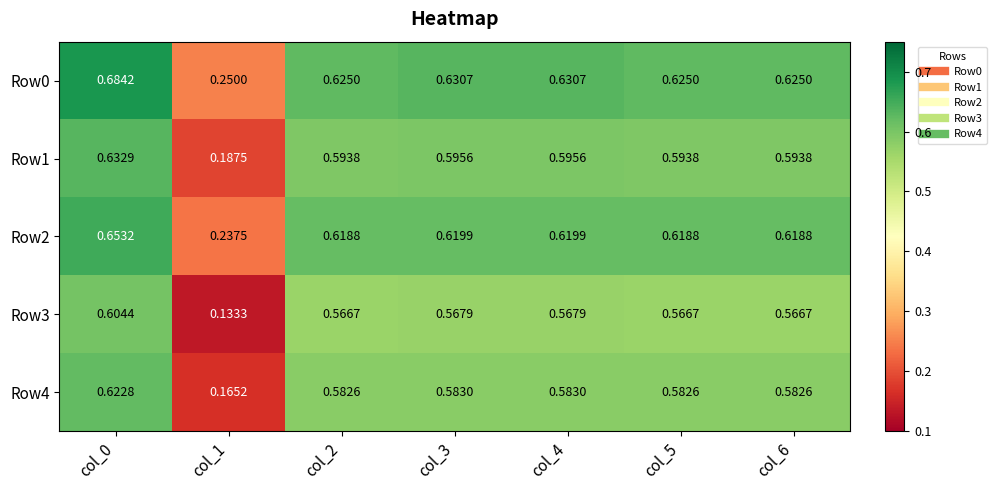

Is the value of Row3 at col_2 greater than the value of Row0 at col_4?

No